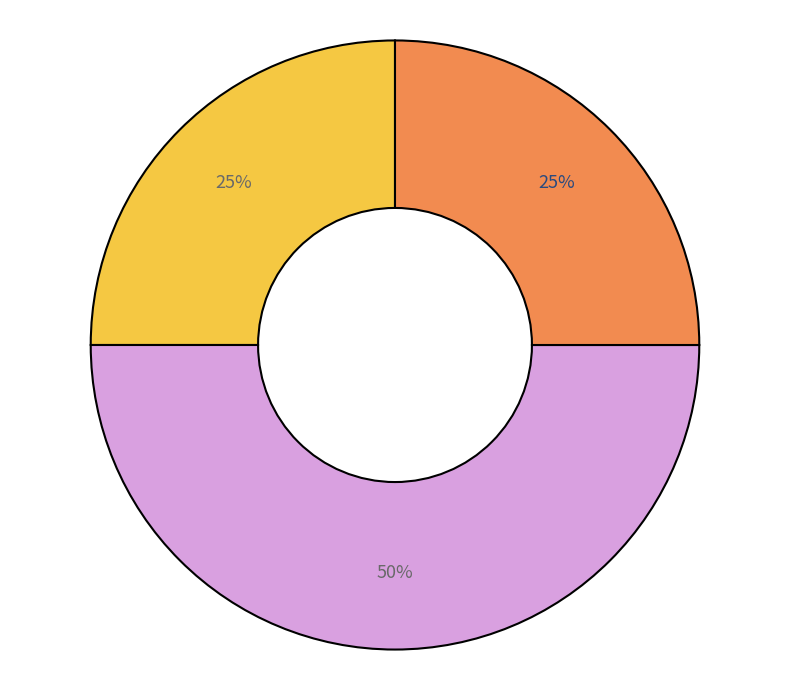

To the nearest percent, what is the average slice percentage?

33%